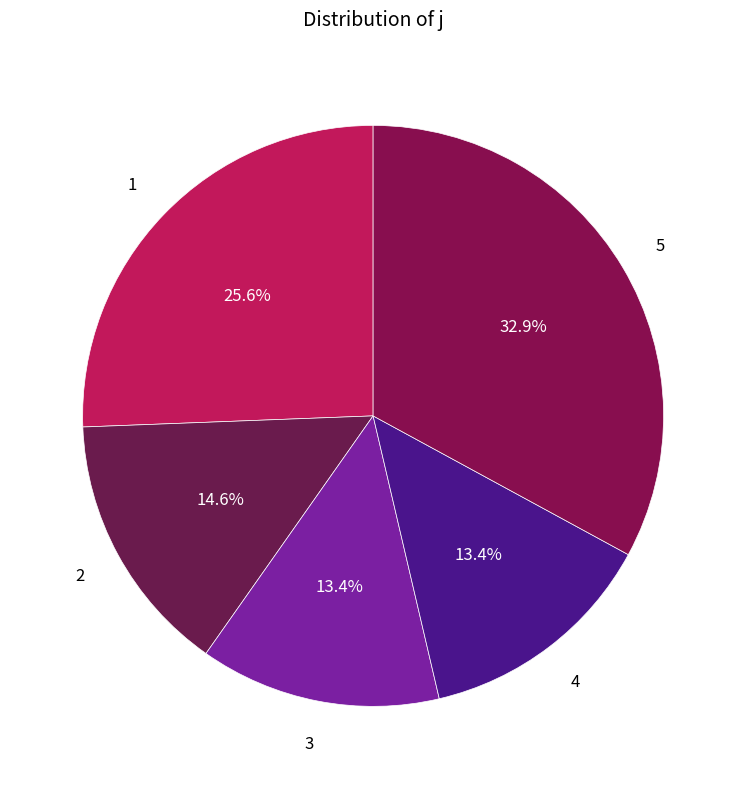

To the nearest percent, what is the difference between the largest and smallest slice percentages?

20%